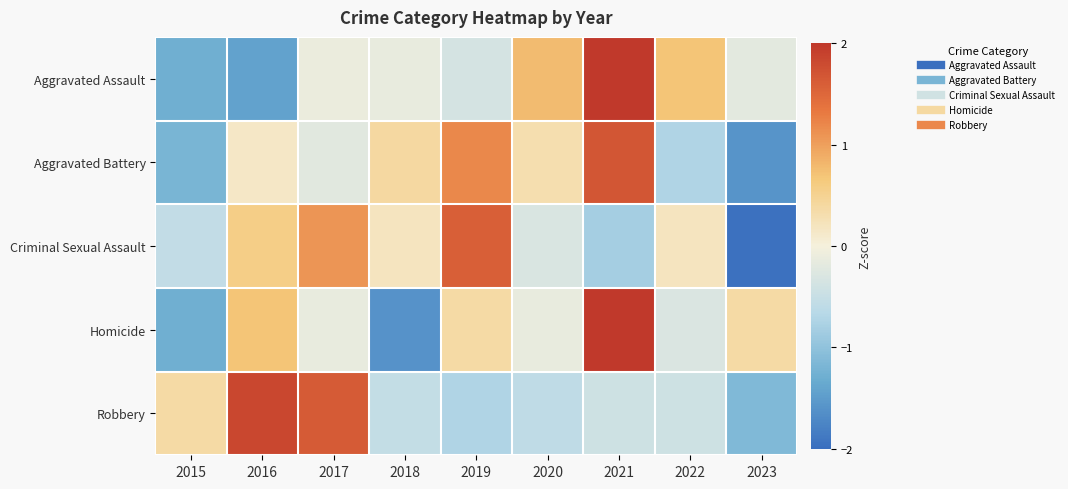

At which category is the sum across all series the highest?

2021